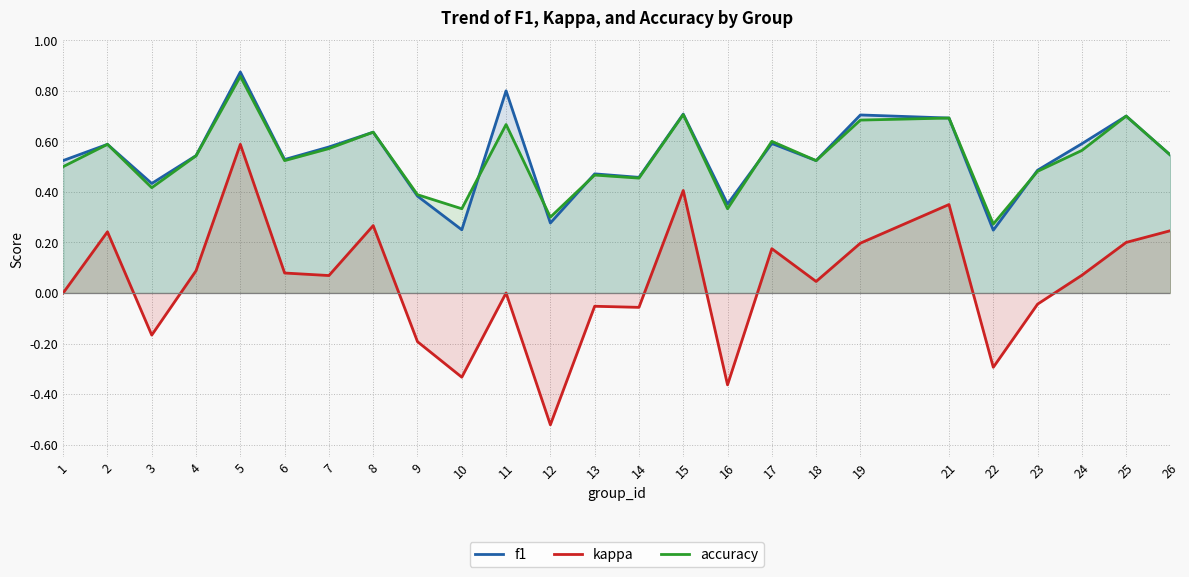

Reading left to right, transcribe all the data shown in this chart.

f1: 1=0.5	2=0.6	3=0.4	4=0.5	5=0.9	6=0.5	7=0.6	8=0.6	9=0.4	10=0.2	11=0.8	12=0.3	13=0.5	14=0.5	15=0.7	16=0.4	17=0.6	18=0.5	19=0.7	21=0.7	22=0.2	23=0.5	24=0.6	25=0.7	26=0.5
kappa: 1=0.0	2=0.2	3=-0.2	4=0.1	5=0.6	6=0.1	7=0.1	8=0.3	9=-0.2	10=-0.3	11=0.0	12=-0.5	13=-0.1	14=-0.1	15=0.4	16=-0.4	17=0.2	18=0.0	19=0.2	21=0.4	22=-0.3	23=-0.0	24=0.1	25=0.2	26=0.2
accuracy: 1=0.5	2=0.6	3=0.4	4=0.5	5=0.9	6=0.5	7=0.6	8=0.6	9=0.4	10=0.3	11=0.7	12=0.3	13=0.5	14=0.5	15=0.7	16=0.3	17=0.6	18=0.5	19=0.7	21=0.7	22=0.3	23=0.5	24=0.6	25=0.7	26=0.5